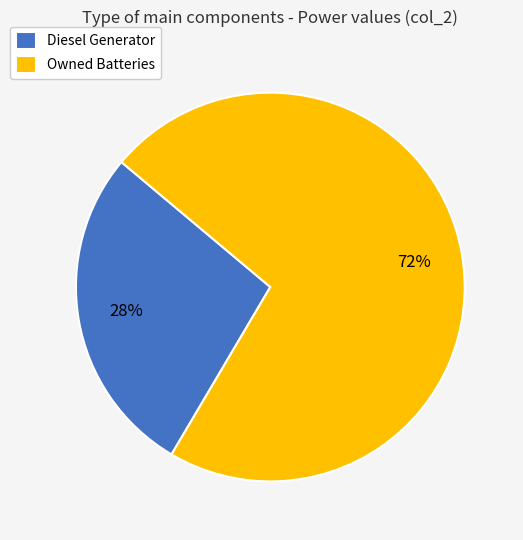

Does Owned Batteries represent more than half of the total?

Yes